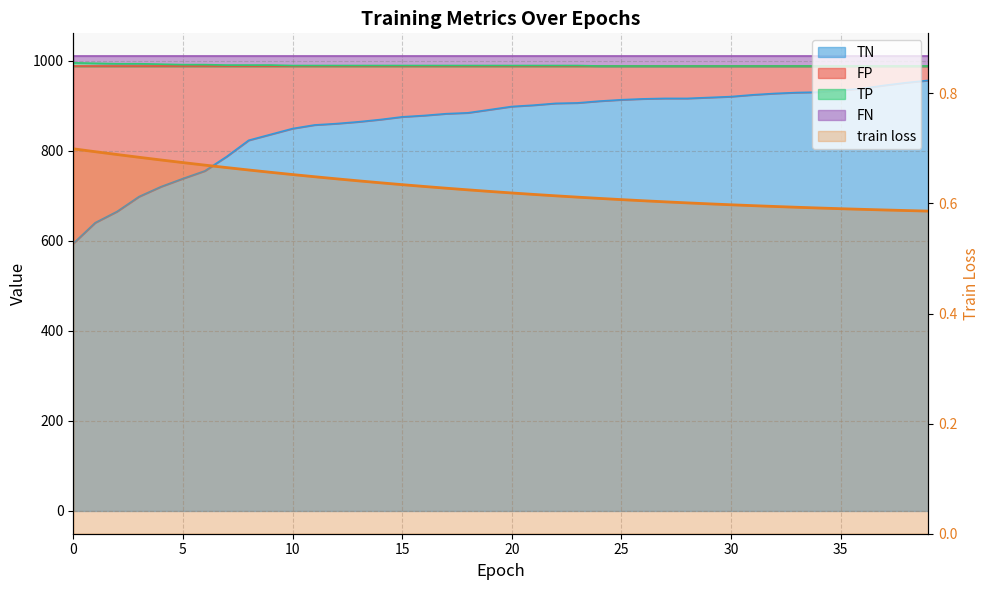

What is the difference between the maximum and minimum values?

0.1